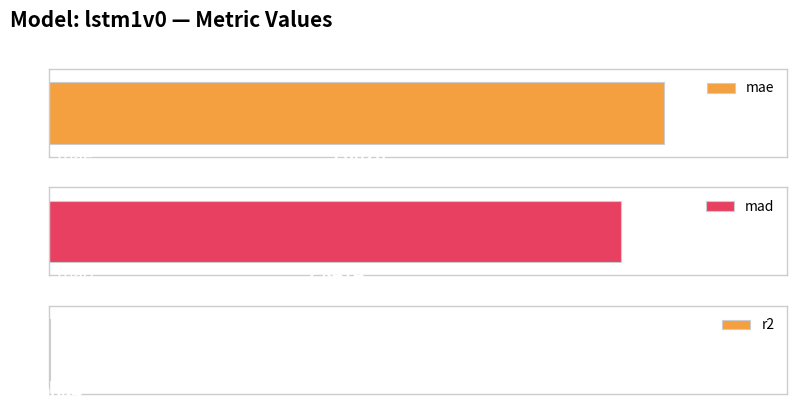

Reading right to left, list all the values displayed in this chart.

r2=-0.0	mad=2.8	mae=3.1